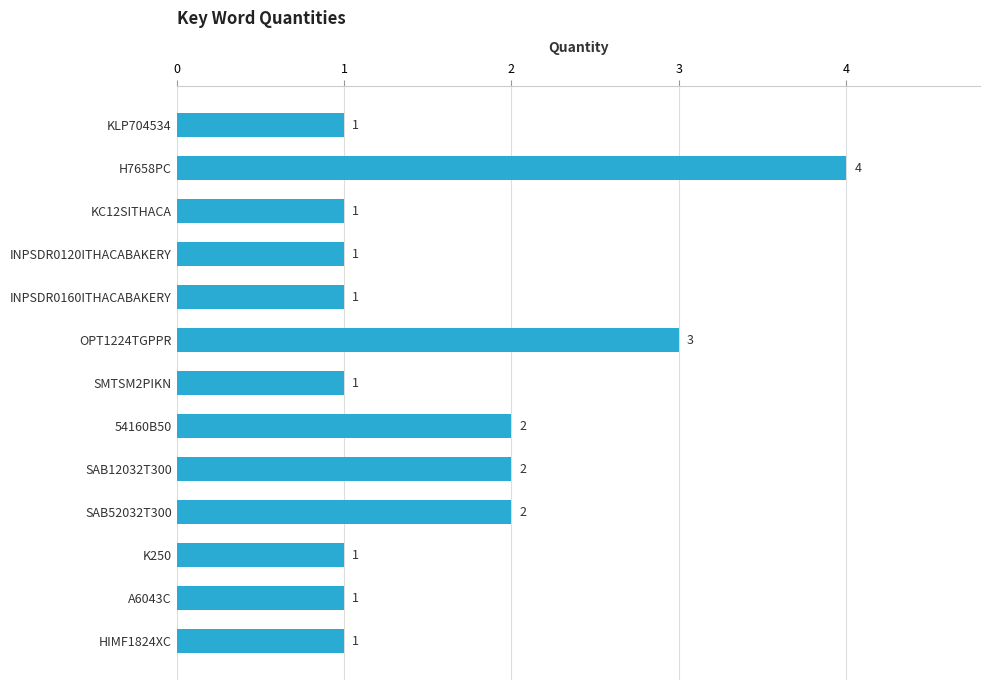

What is the sum of all values?

21